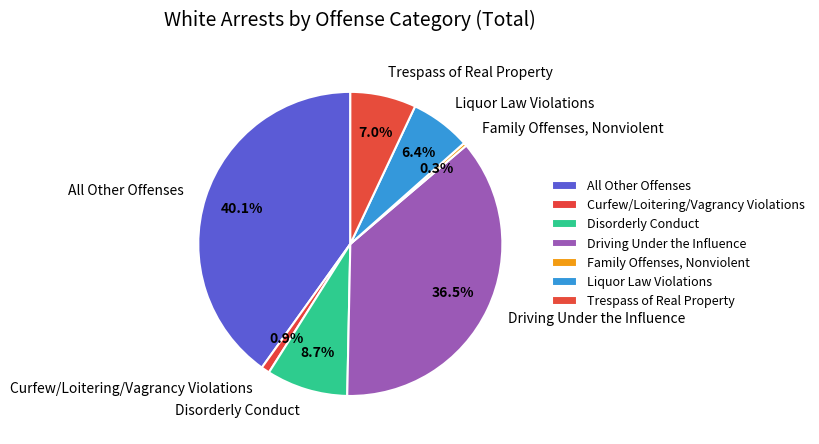

To the nearest percent, what is the difference between the Curfew/Loitering/Vagrancy Violations and Liquor Law Violations slice percentages?

6%